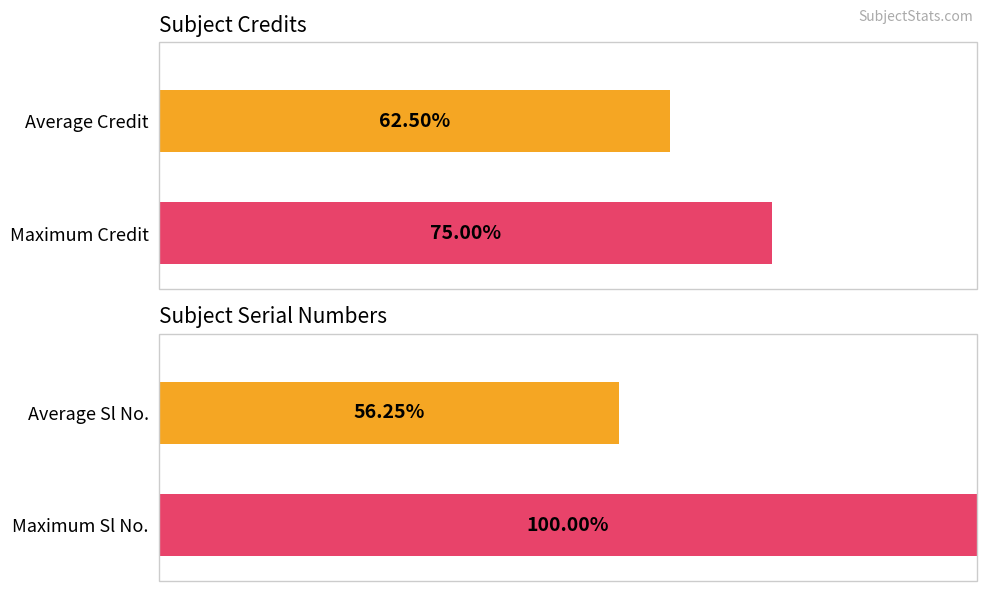

The value of Credit at 0-0-3 is 4. True or false?

False